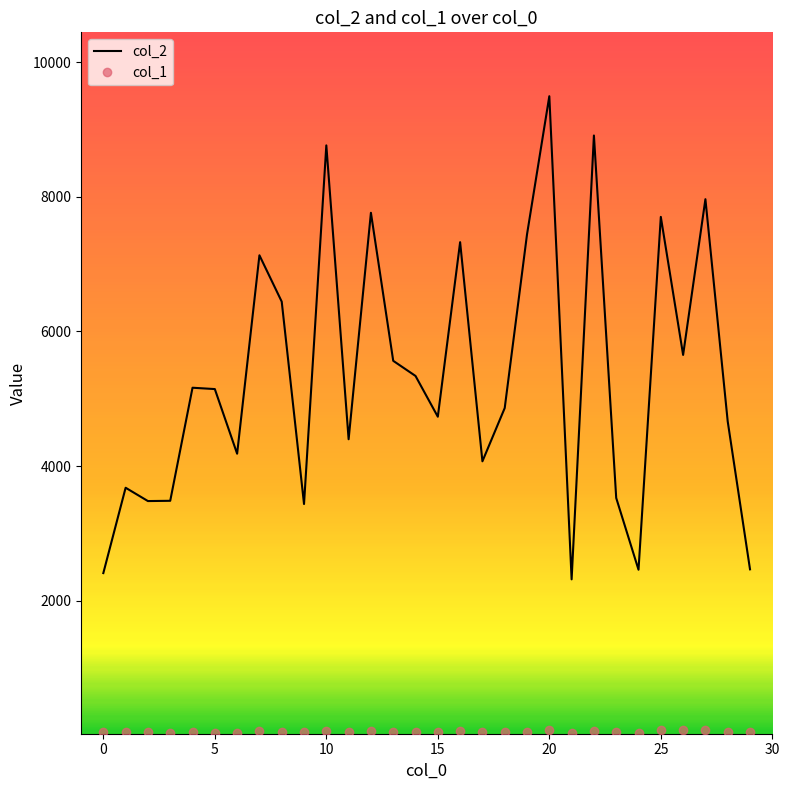

Which series has the widest spread of values?

col_2